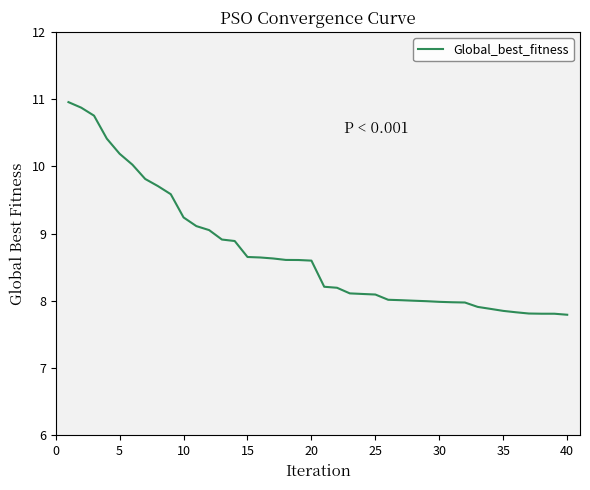

What is the maximum value shown in the chart?

11.0